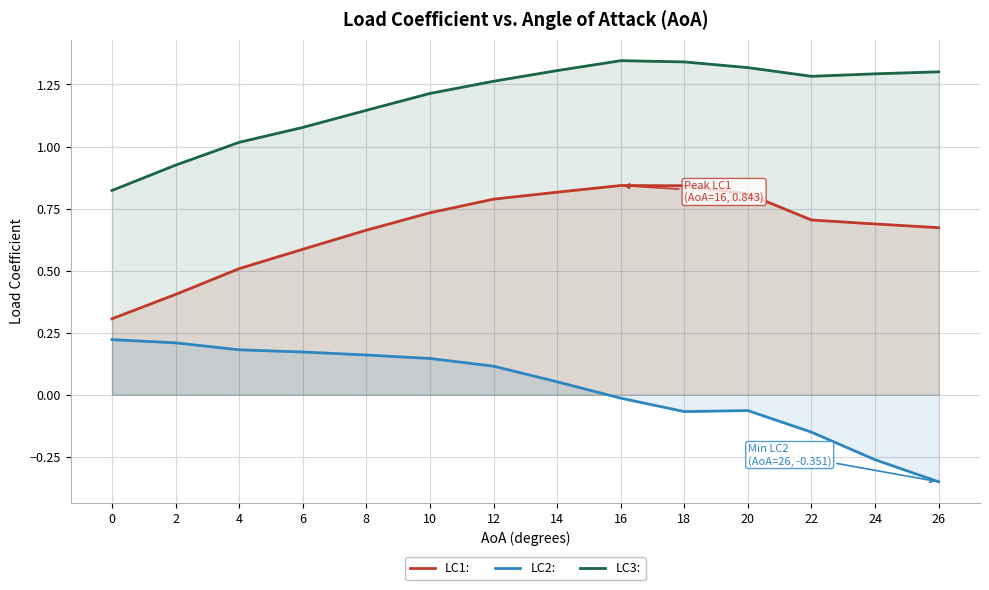

What is the sum of the LC2: values at 18 and 20?

-0.1